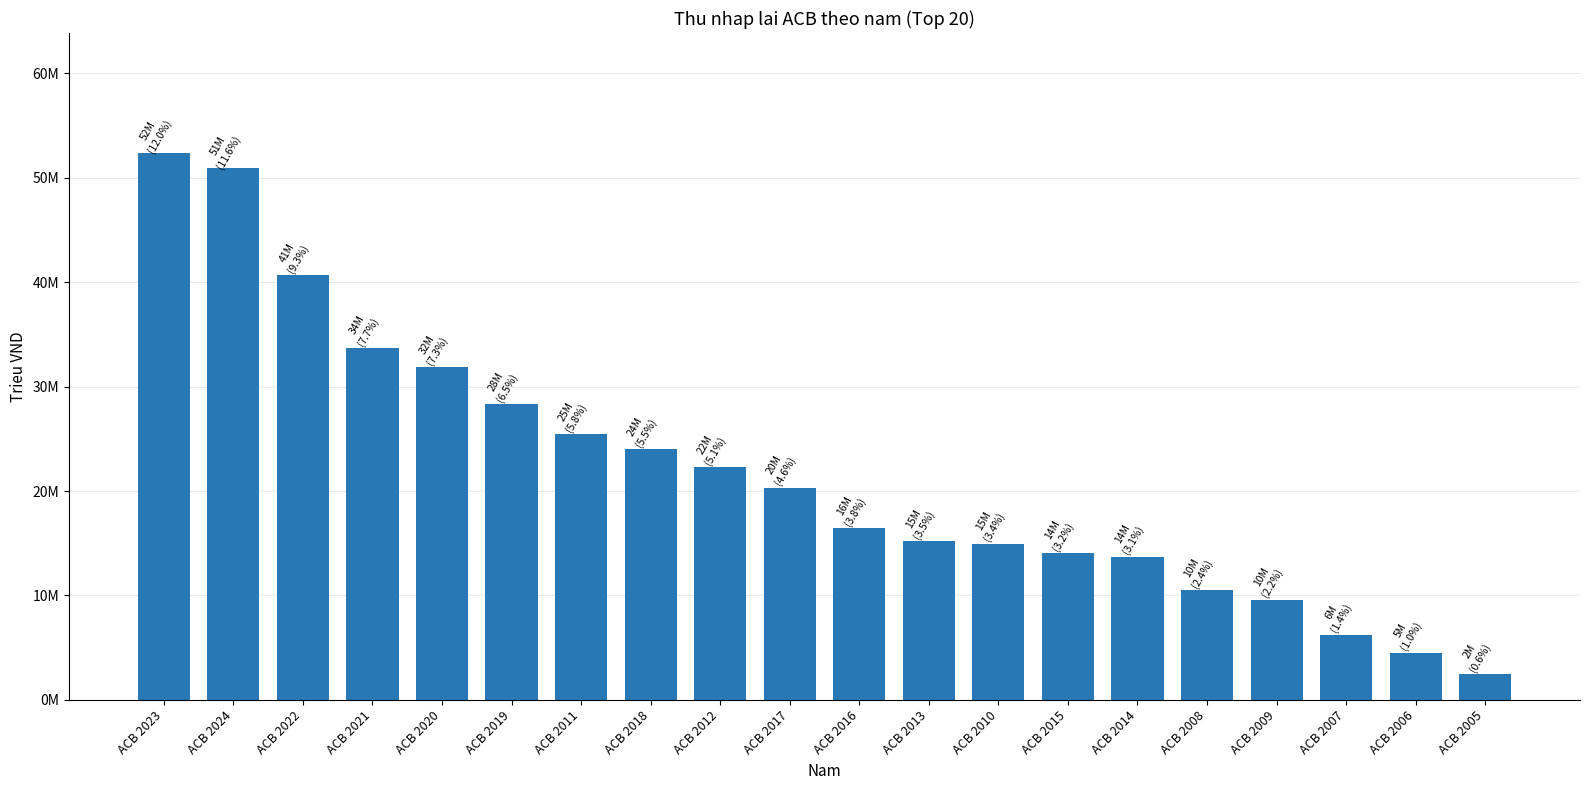

Which label corresponds to the largest value in the chart?

ACB 2023